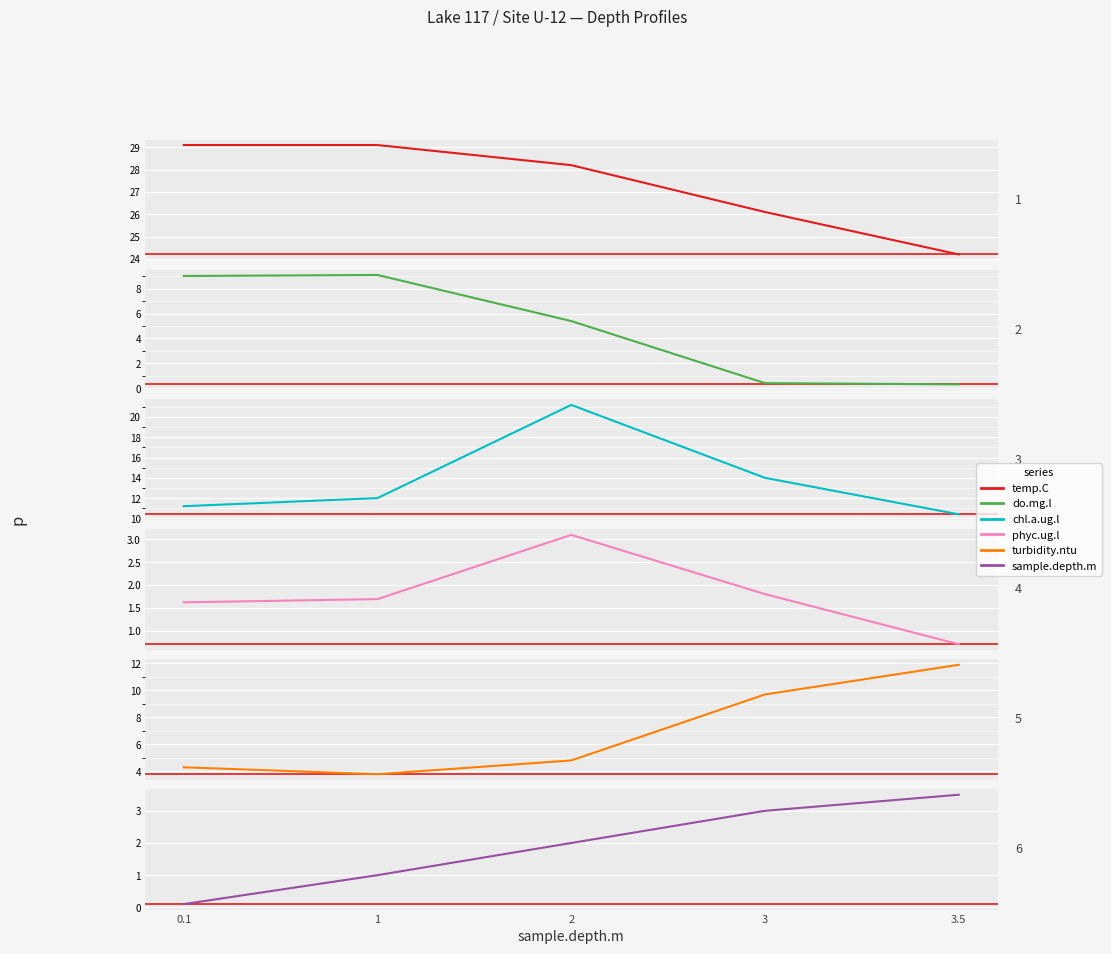

What is the sum of the turbidity.ntu values at 2 and 3.5?

16.7